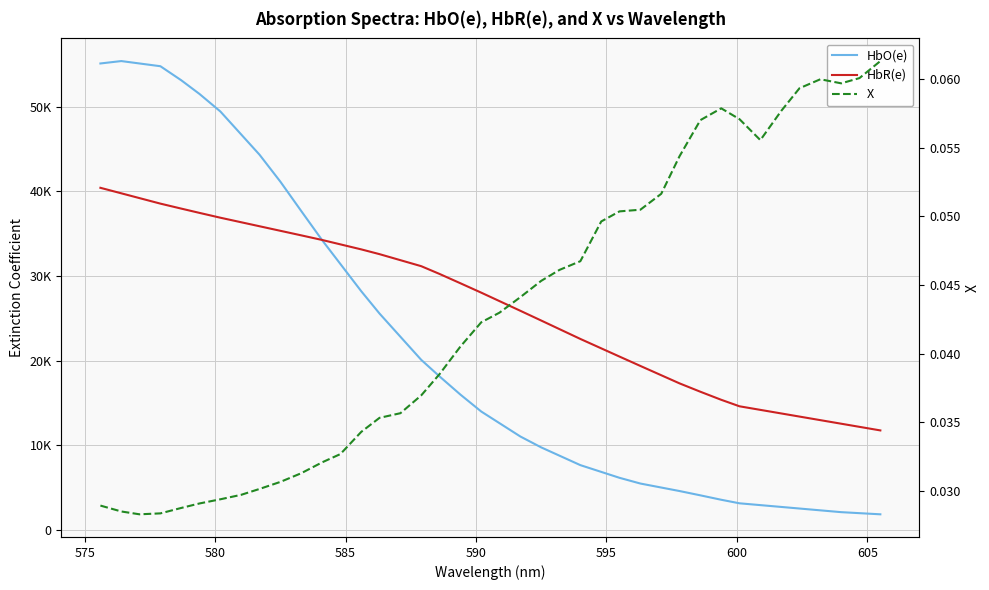

What is the sum of all HbO(e) values?

860409.7